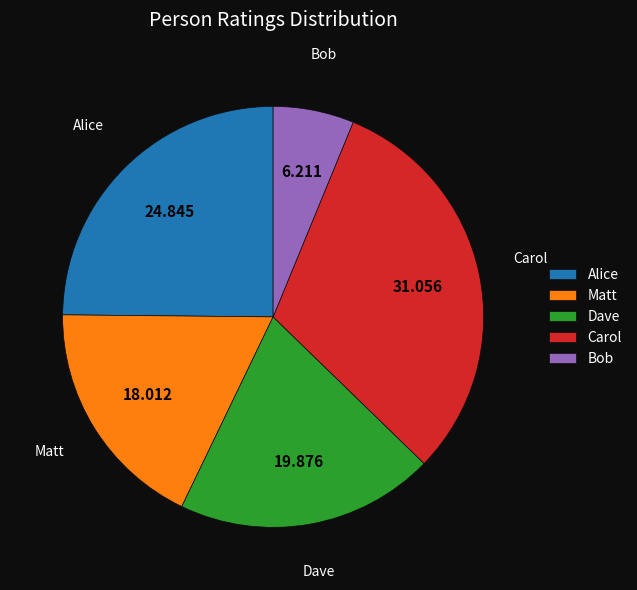

How many segments does this pie chart have?

5